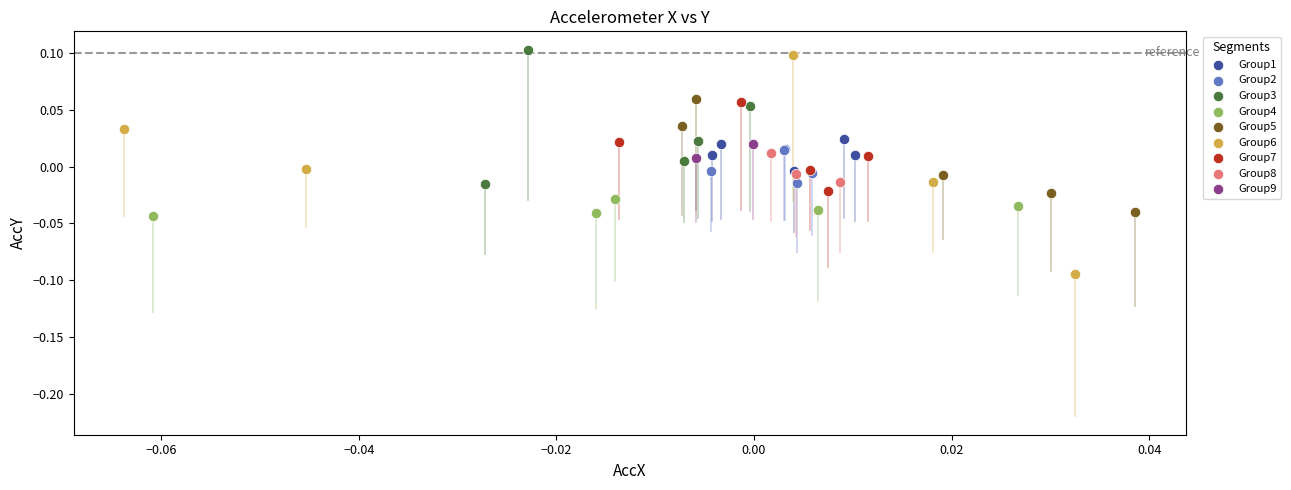

What are all the series names shown in the legend?

Group1, Group2, Group3, Group4, Group5, Group6, Group7, Group8, Group9